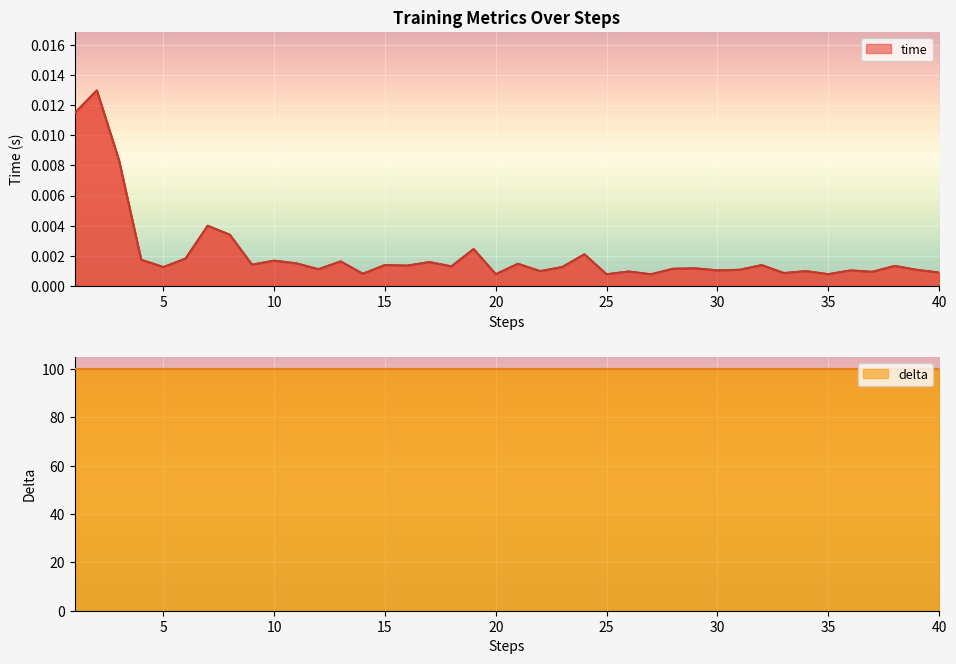

How many points are higher than both their immediate neighbors (excluding endpoints)?

15